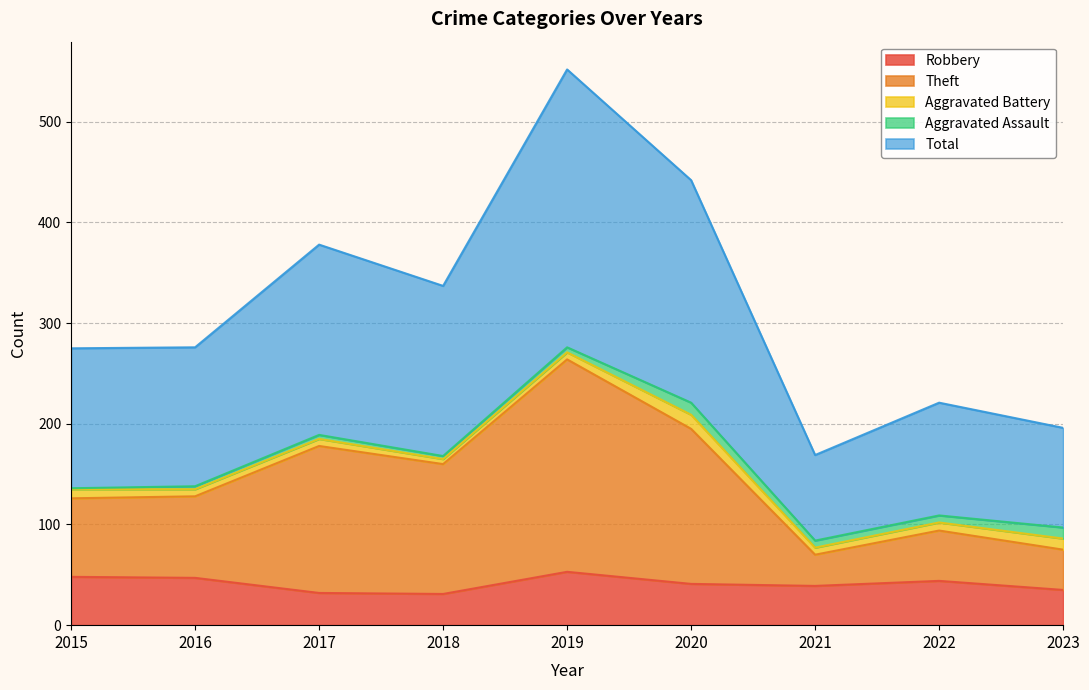

Where does the Robbery series first go above 41?

2015